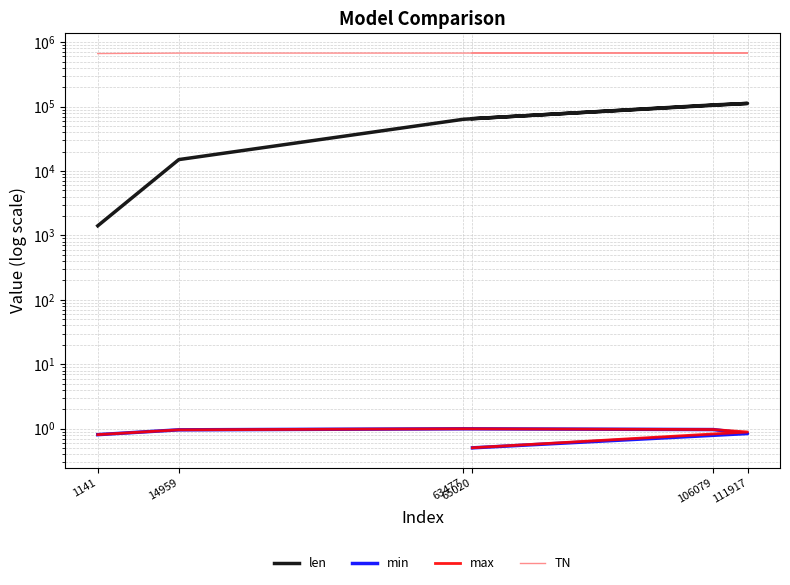

How many data points in len are less than 65021?

3